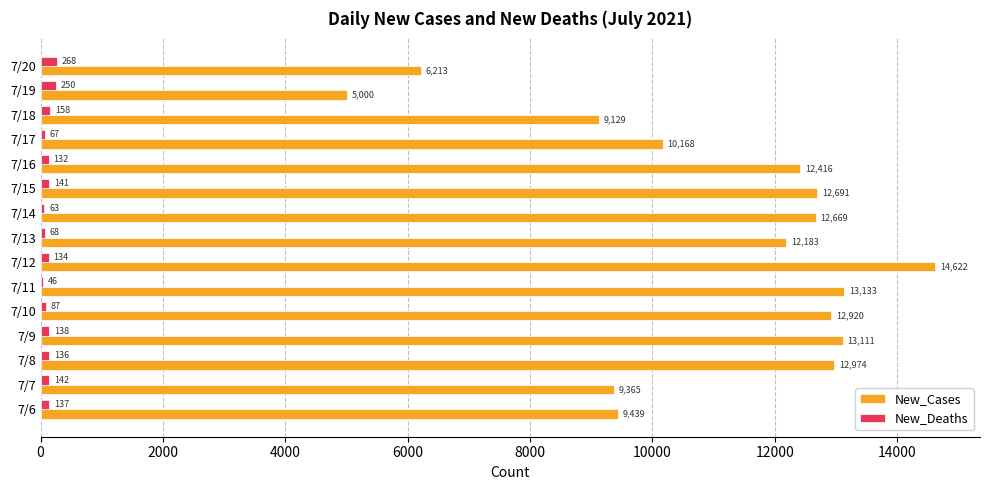

What is the approximate value of New_Cases at 7/11, to the nearest 50?

13150